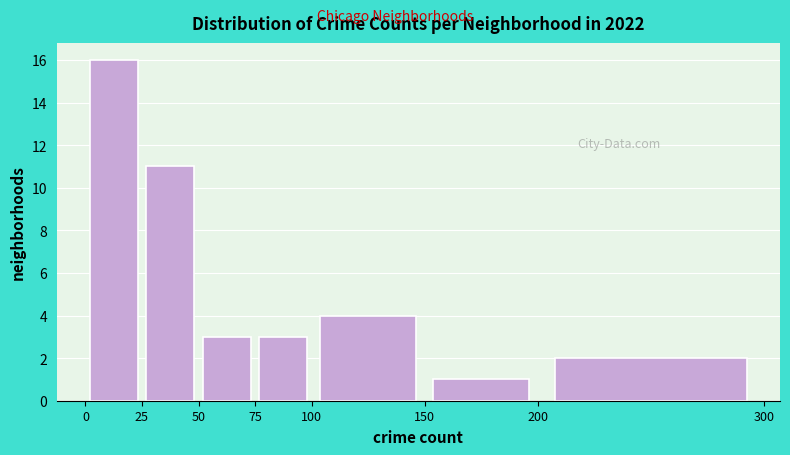

What is the height of the bar covering 50 to 75 on the x-axis? The values are not printed on the chart, so give them approximately, as read against the axis.

3